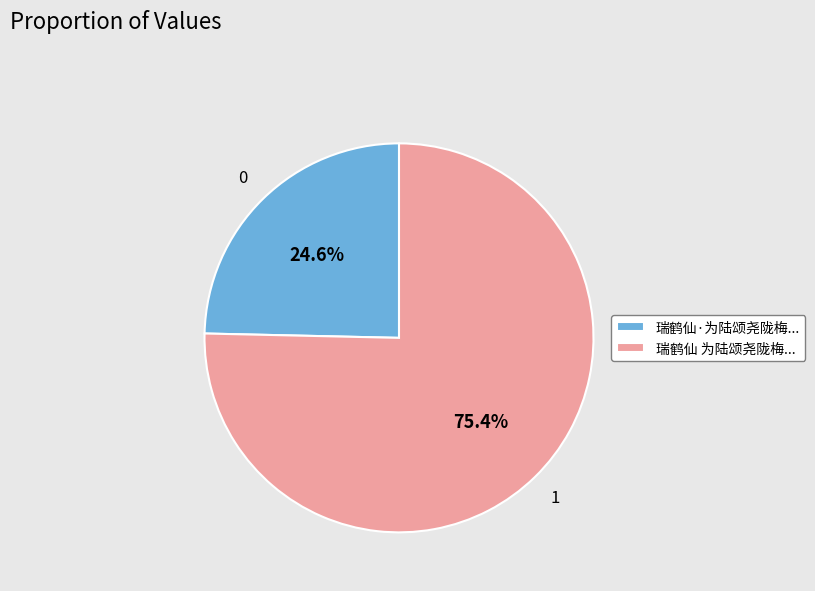

What is the ratio of the value at 瑞鹤仙·为陆颂尧陇梅... to the value at 瑞鹤仙 为陆颂尧陇梅...?

0.3